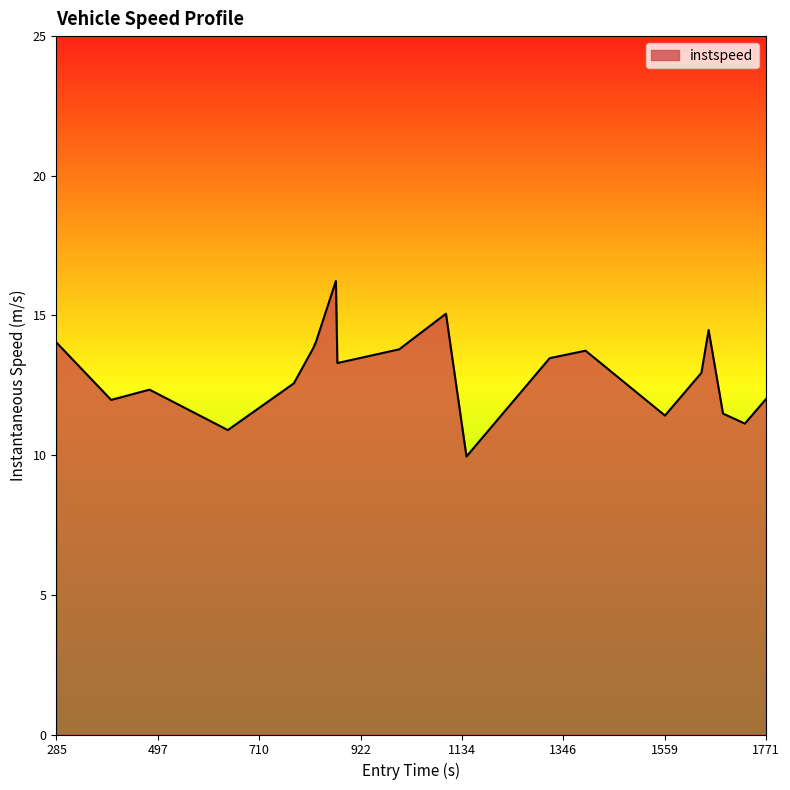

What is the average value?

12.9